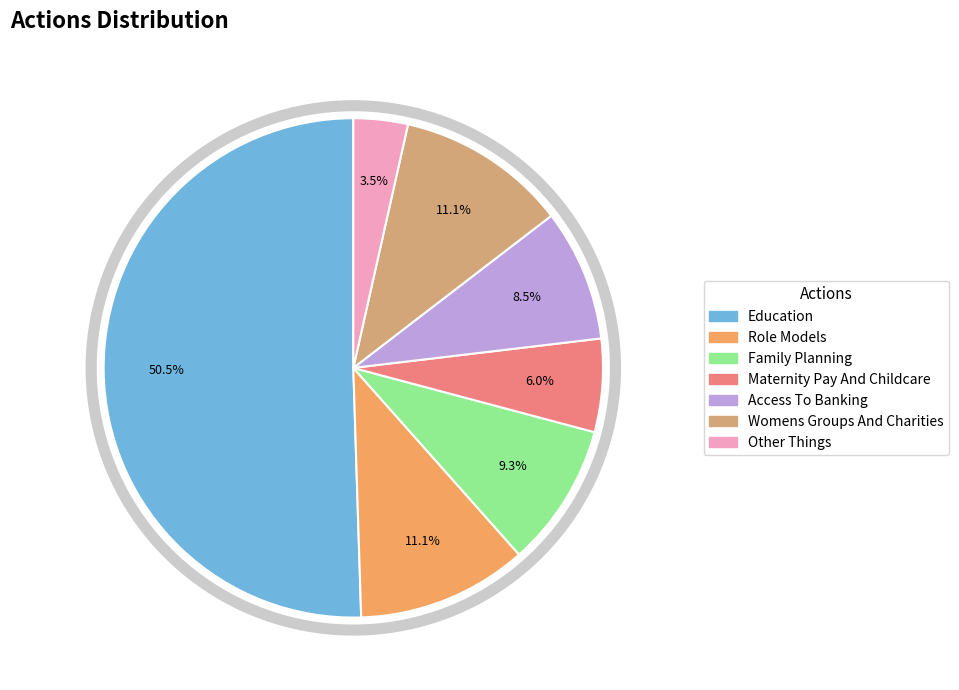

The Role Models slice represents 2% of the pie. True or false?

False